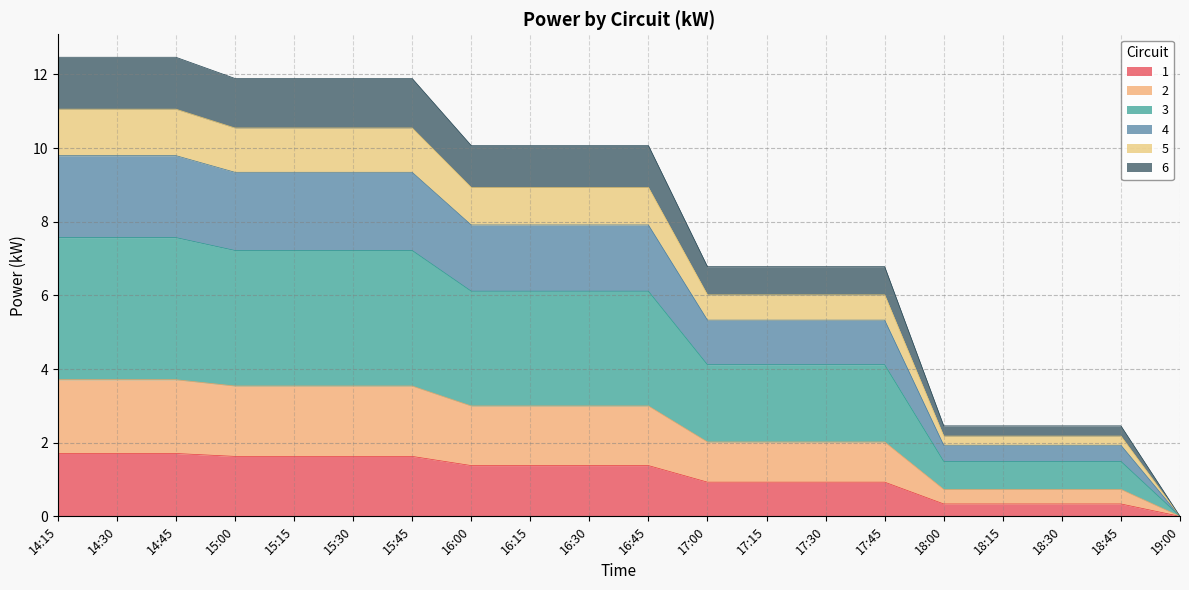

True or false: 3 and 2 cross at least once.

False